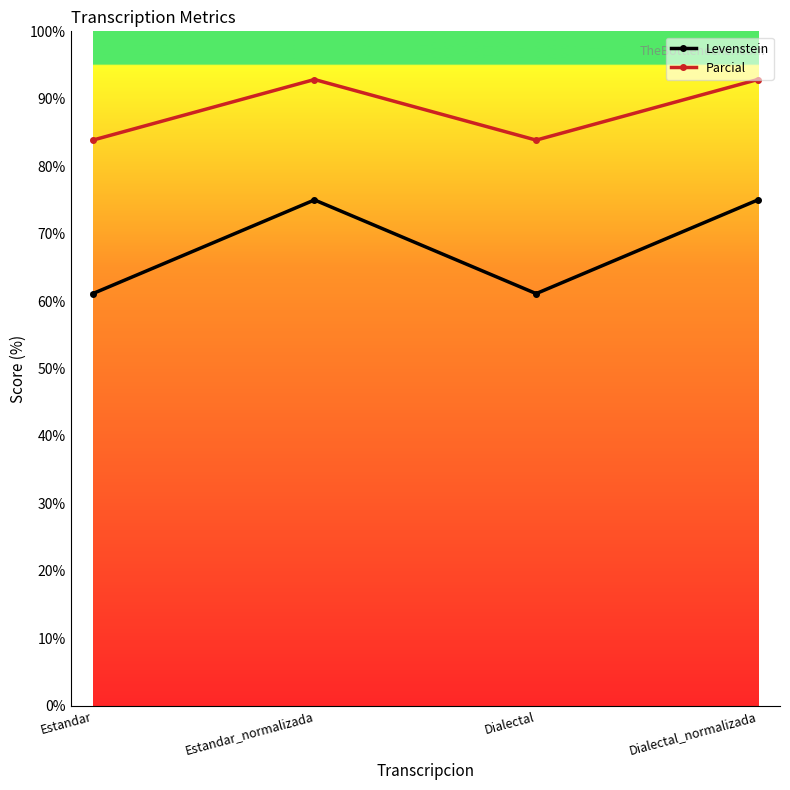

List the series in order of their overall mean, lowest first.

Levenstein, Parcial